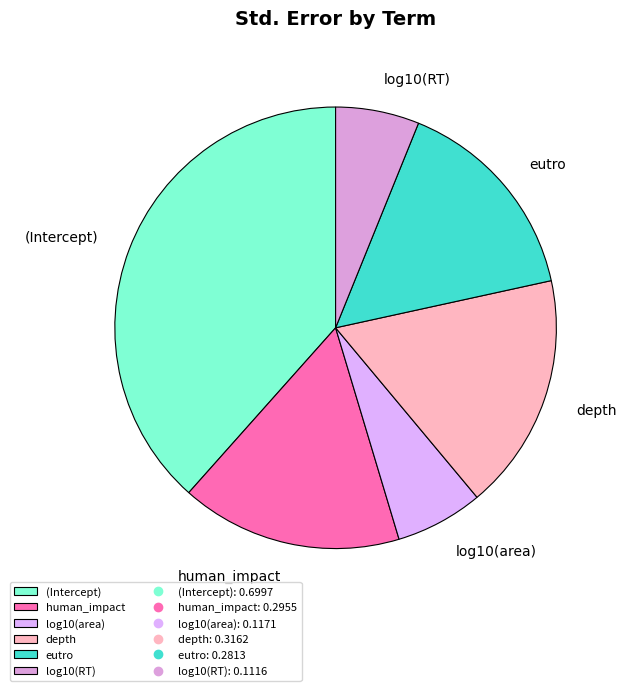

Between log10(RT) and eutro, which is larger?

eutro